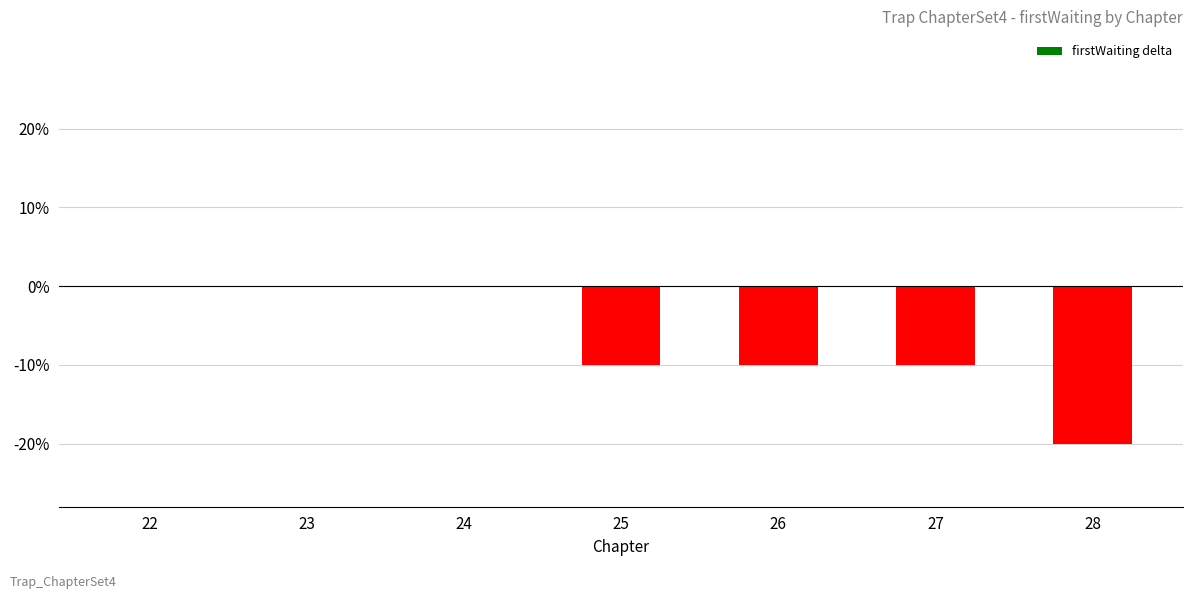

Count the values in the range -10 to 0.

6